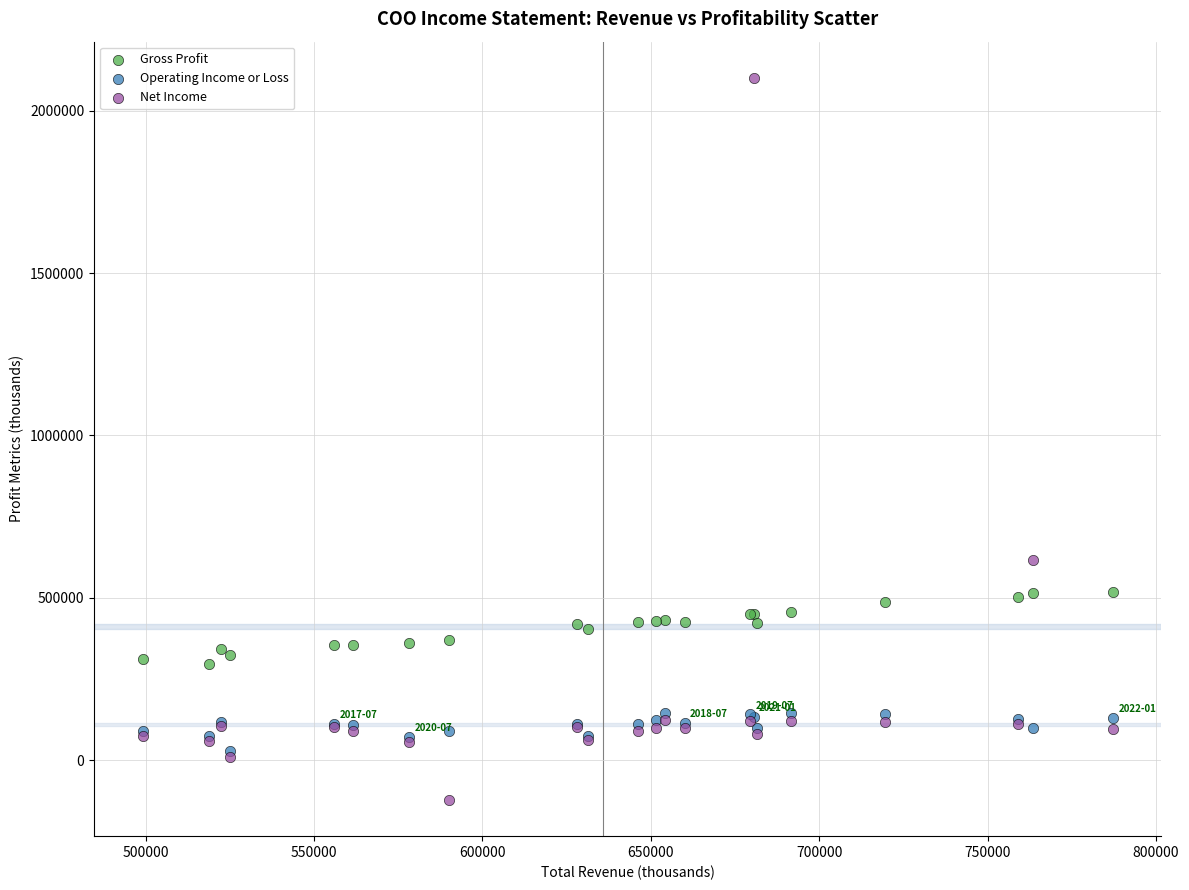

Which series has the largest Y range (max minus min)?

Net Income